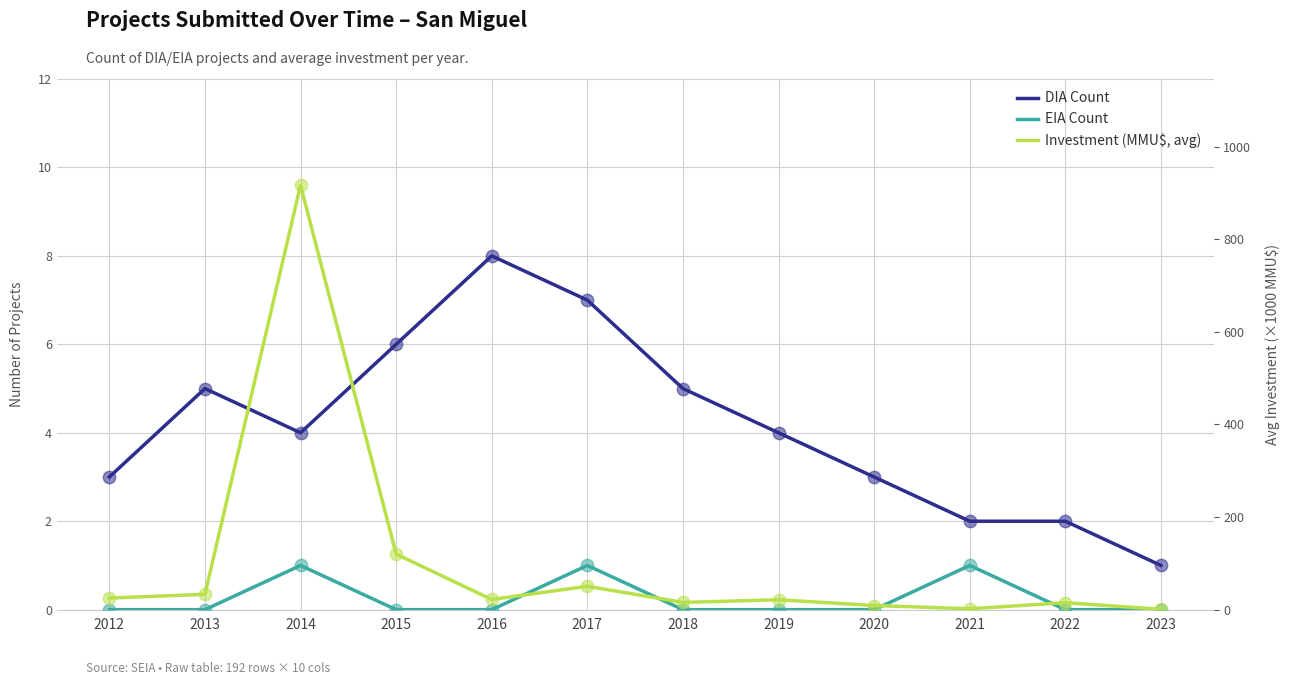

Which series contains the highest Y value?

Investment (MMU$, avg)